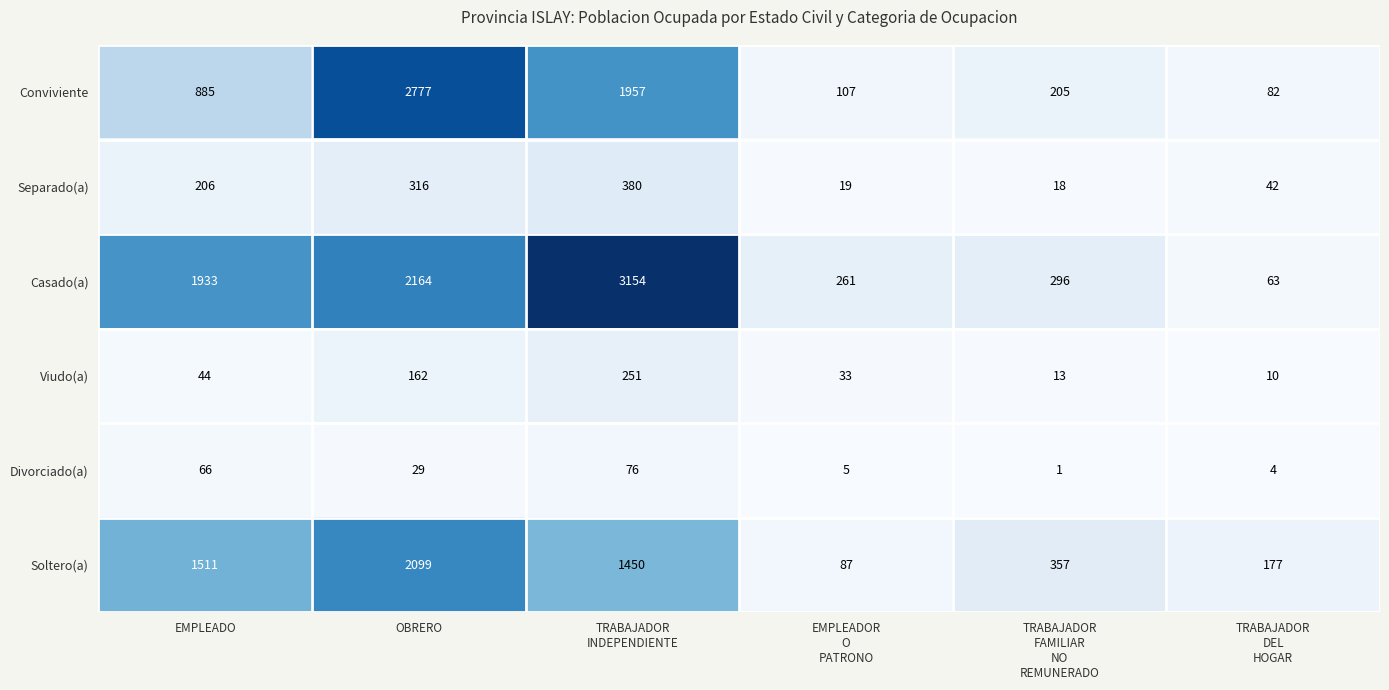

At which category is the sum across all series the highest?

OBRERO